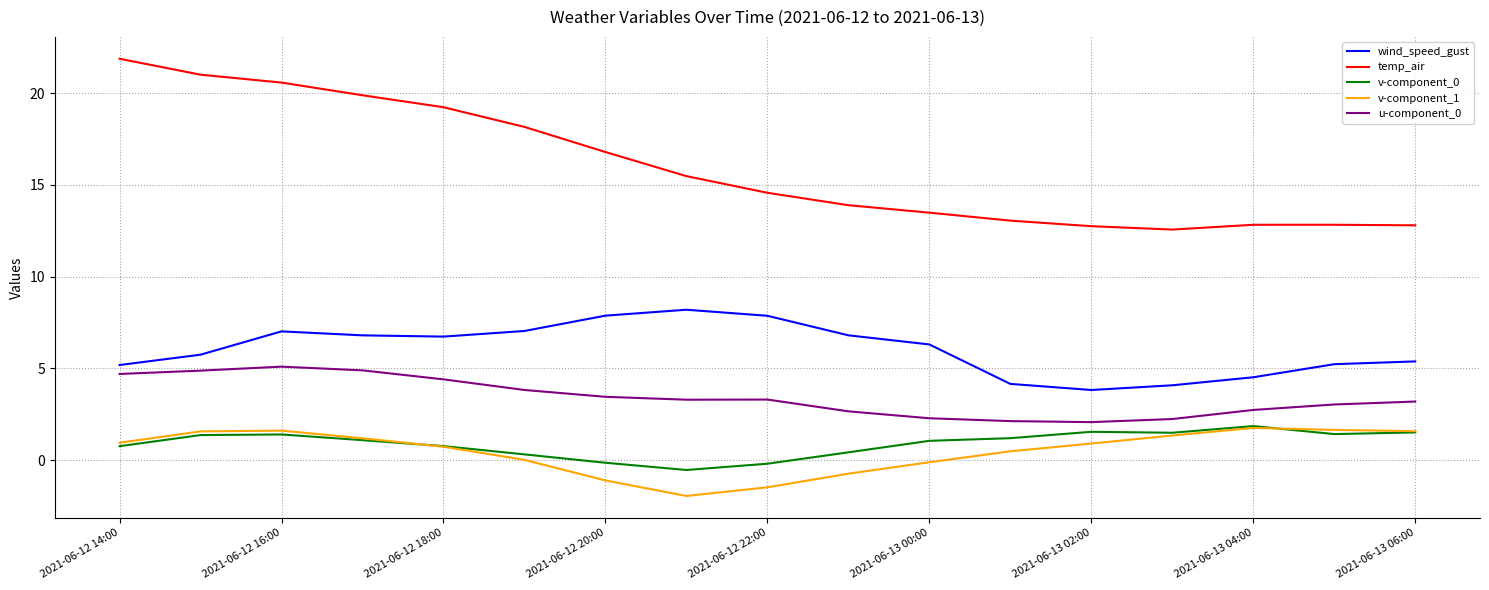

What is the difference between the maximum and second lowest values in the v-component_0 series?

2.1